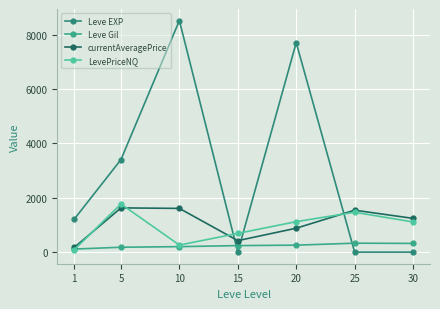

Which category has the lowest value in the Leve EXP series?

15